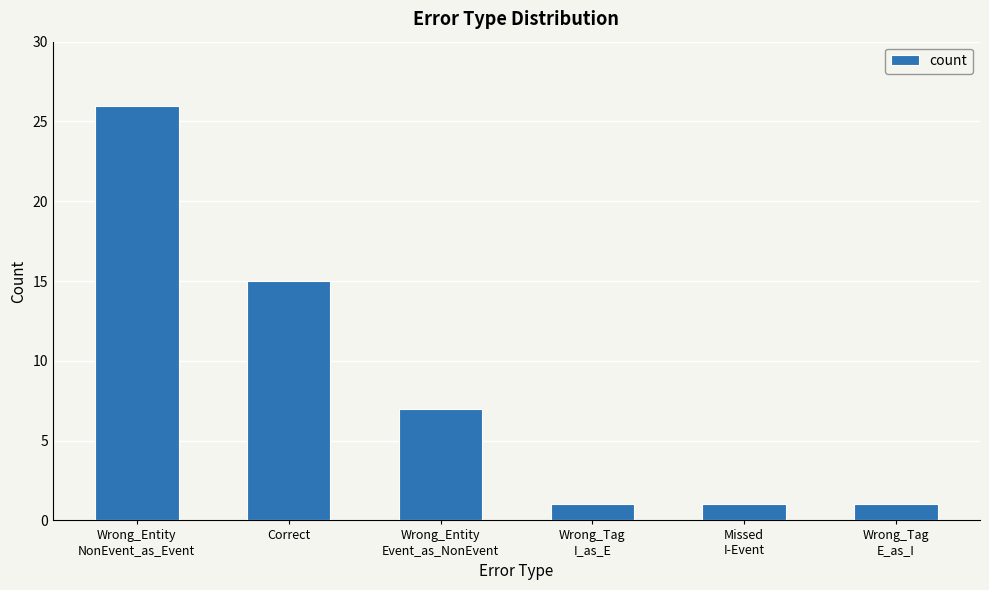

The value at Correct is 15. True or false?

True